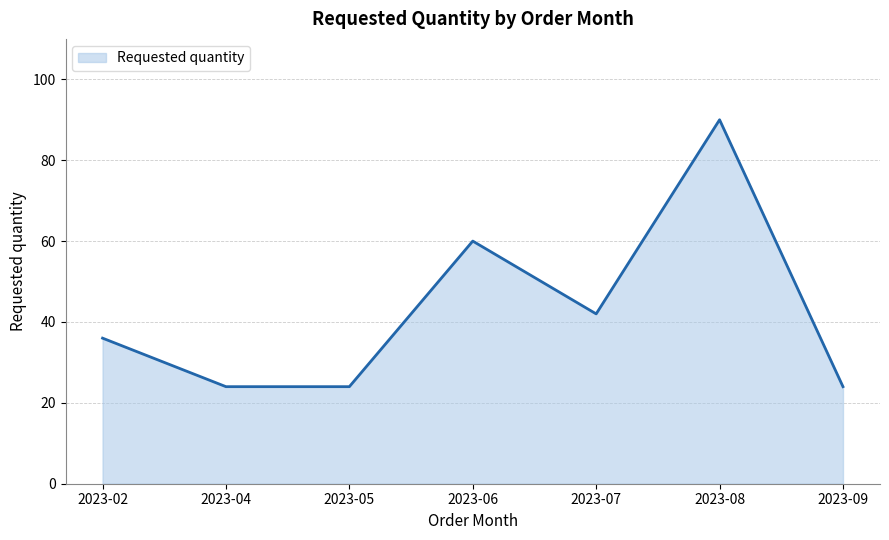

Which category has the highest value across all series?

2023-08